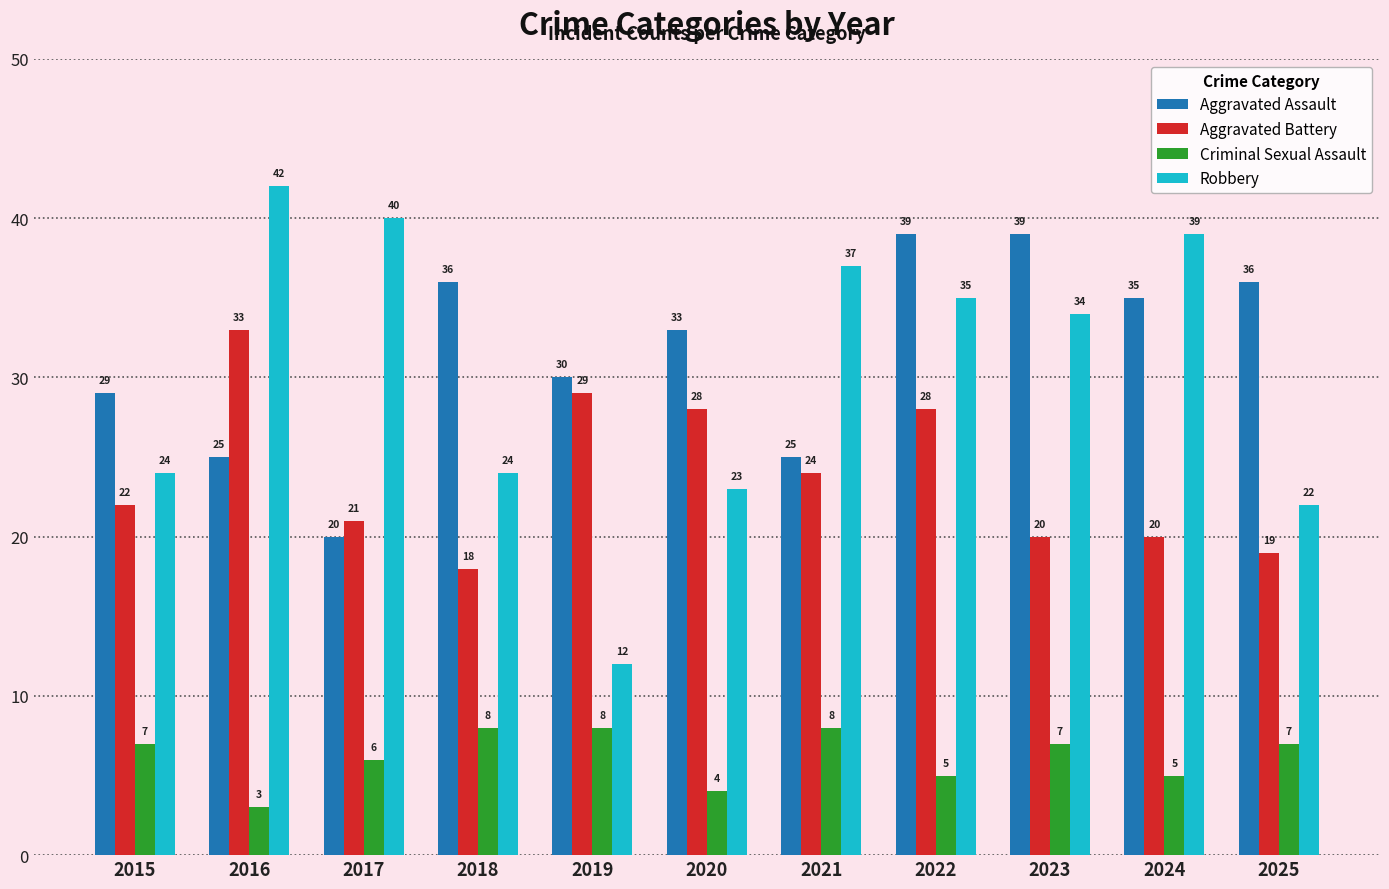

What is the spread (max minus min) of values at 2020?

29